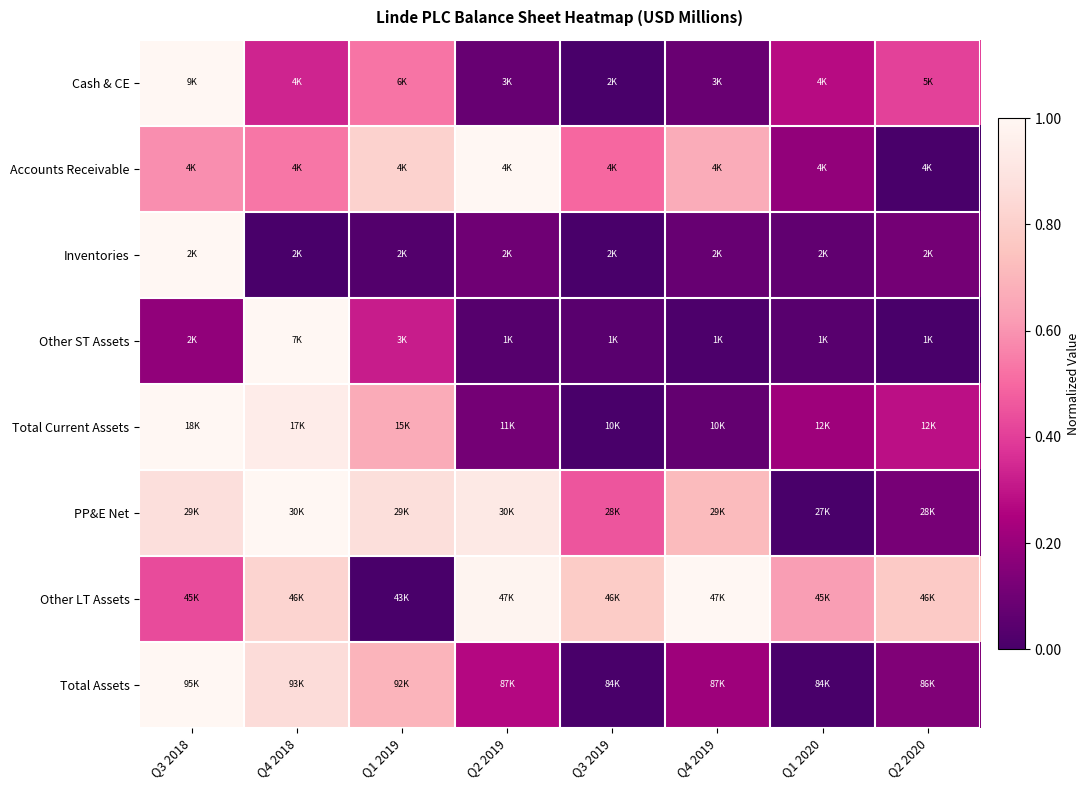

Reading right to left, list all the values displayed in this chart.

Cash & CE: Q2 2020=0.4	Q1 2020=0.3	Q4 2019=0.1	Q3 2019=0.0	Q2 2019=0.1	Q1 2019=0.5	Q4 2018=0.3	Q3 2018=1.0
Accounts Receivable: Q2 2020=0.0	Q1 2020=0.2	Q4 2019=0.7	Q3 2019=0.5	Q2 2019=1.0	Q1 2019=0.8	Q4 2018=0.5	Q3 2018=0.6
Inventories: Q2 2020=0.1	Q1 2020=0.1	Q4 2019=0.1	Q3 2019=0.0	Q2 2019=0.1	Q1 2019=0.0	Q4 2018=0.0	Q3 2018=1.0
Other ST Assets: Q2 2020=0.0	Q1 2020=0.0	Q4 2019=0.0	Q3 2019=0.0	Q2 2019=0.0	Q1 2019=0.3	Q4 2018=1.0	Q3 2018=0.2
Total Current Assets: Q2 2020=0.3	Q1 2020=0.2	Q4 2019=0.1	Q3 2019=0.0	Q2 2019=0.1	Q1 2019=0.7	Q4 2018=0.9	Q3 2018=1.0
PP&E Net: Q2 2020=0.1	Q1 2020=0.0	Q4 2019=0.7	Q3 2019=0.5	Q2 2019=0.9	Q1 2019=0.9	Q4 2018=1.0	Q3 2018=0.9
Other LT Assets: Q2 2020=0.8	Q1 2020=0.6	Q4 2019=1.0	Q3 2019=0.8	Q2 2019=1.0	Q1 2019=0.0	Q4 2018=0.8	Q3 2018=0.4
Total Assets: Q2 2020=0.1	Q1 2020=0.0	Q4 2019=0.2	Q3 2019=0.0	Q2 2019=0.3	Q1 2019=0.7	Q4 2018=0.9	Q3 2018=1.0